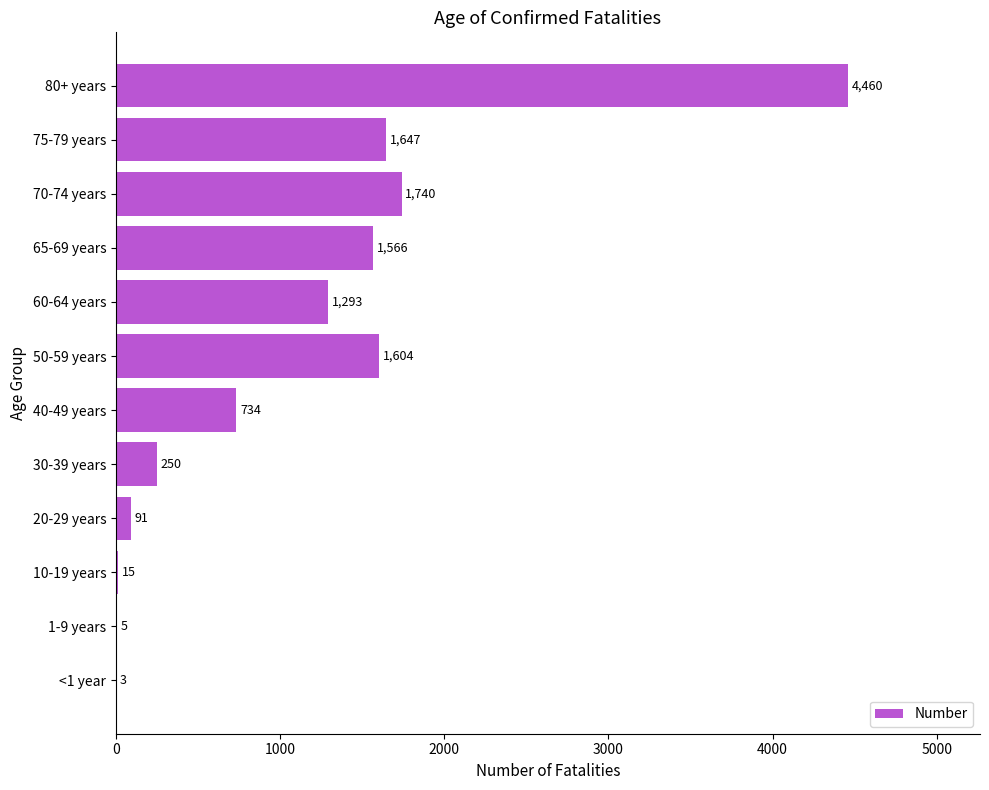

At which label is the value closest to 2231?

70-74 years